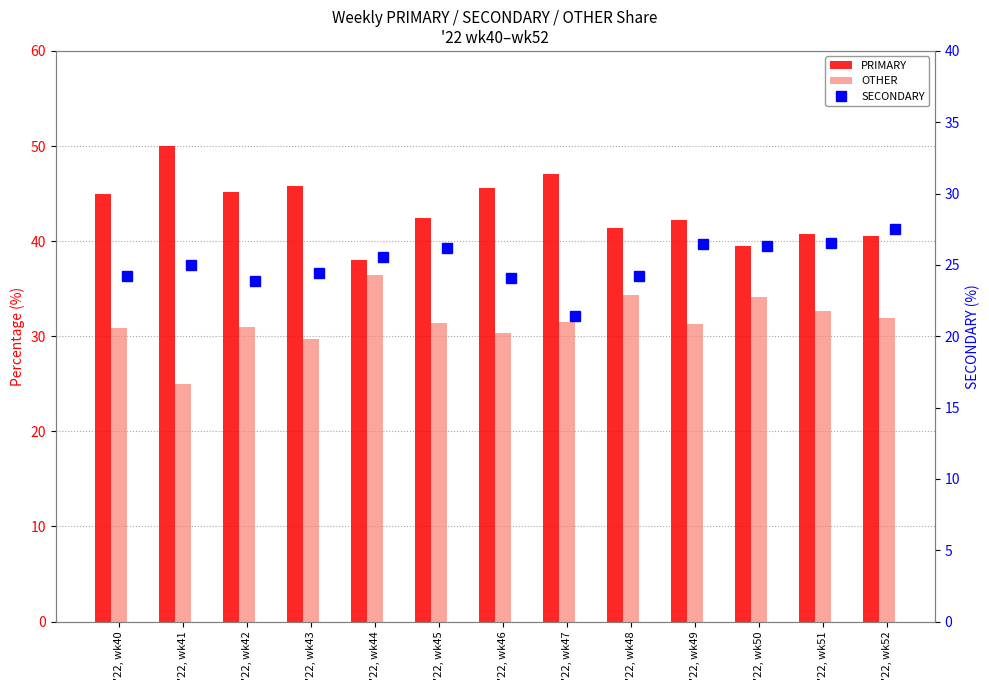

Which category has the highest value across all series?

'22, wk41